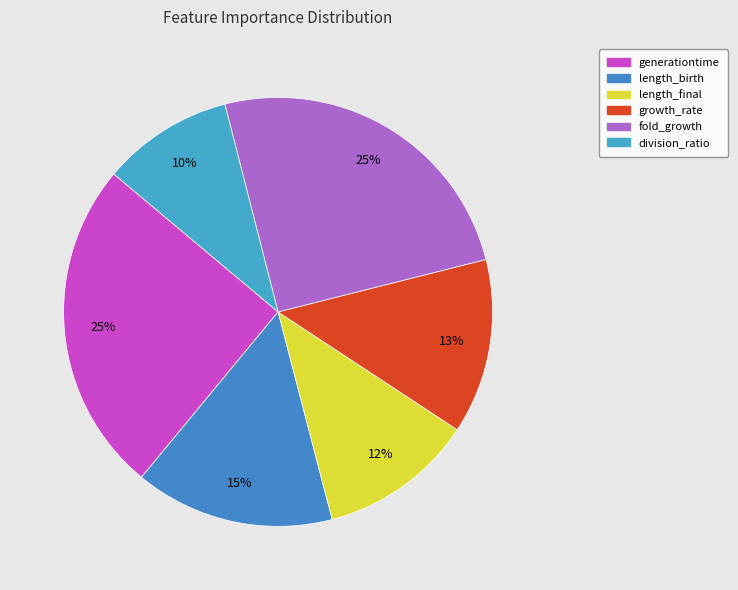

To the nearest percent, what percentage of the pie is length_final?

12%